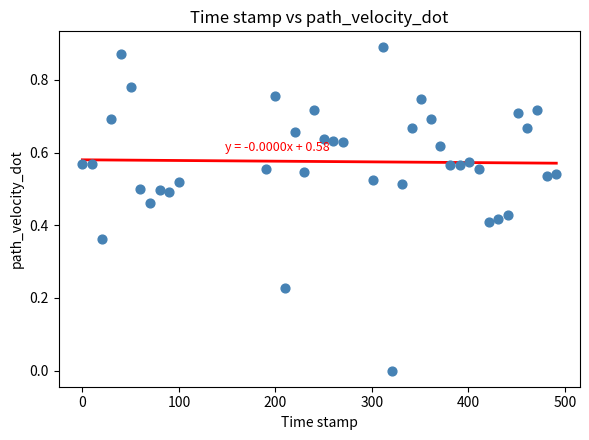

What is the range of X values (max minus min)?

491.0